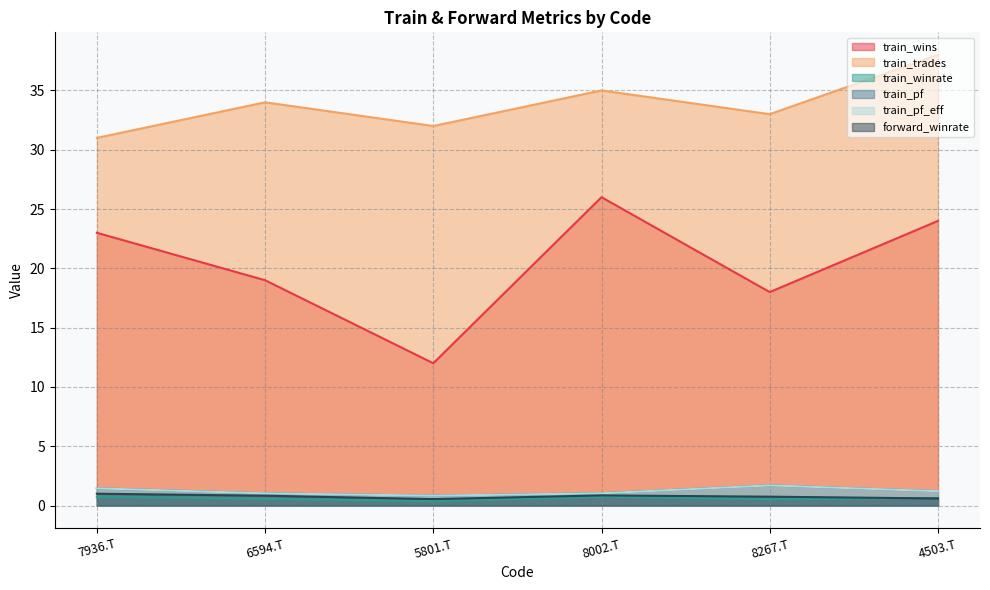

Rank the series at 8002.T from highest to lowest value.

train_trades, train_wins, train_pf, train_pf_eff, forward_winrate, train_winrate